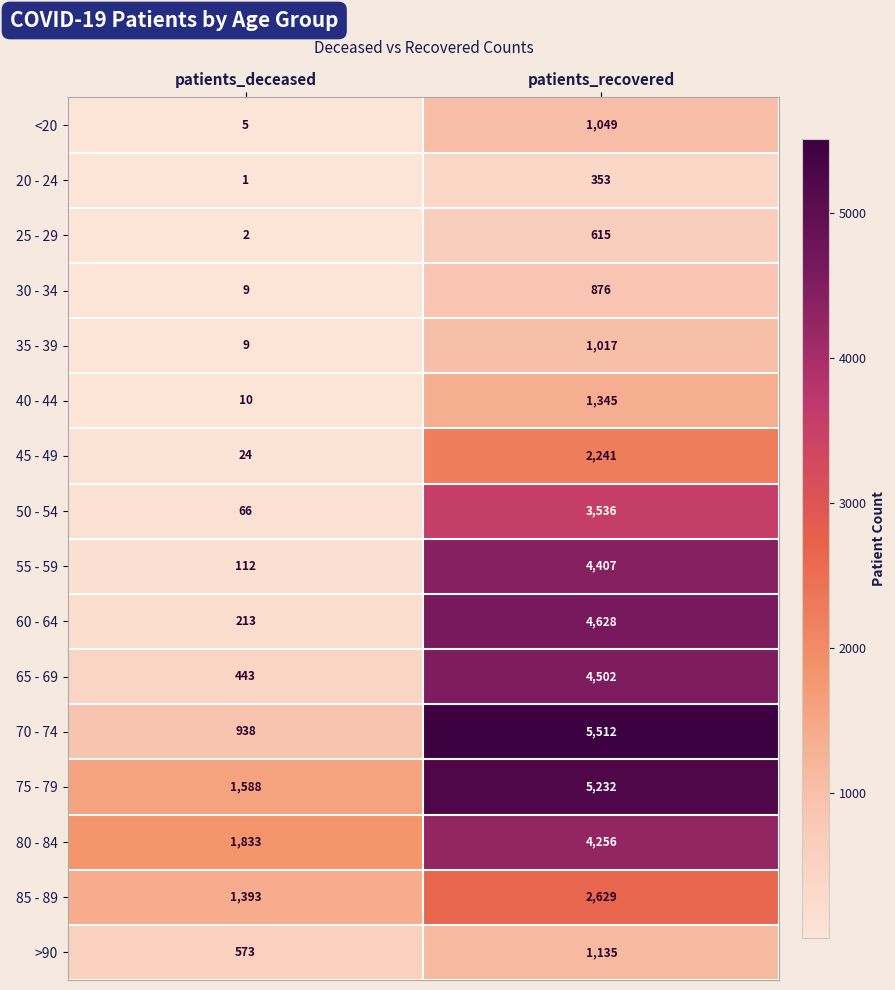

How many series are shown in this chart?

16